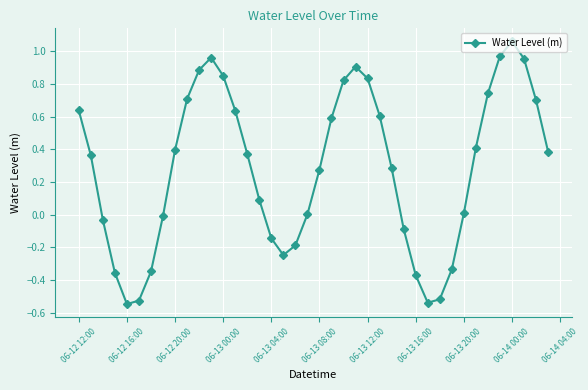

What is the difference between the second highest and minimum values?

1.5